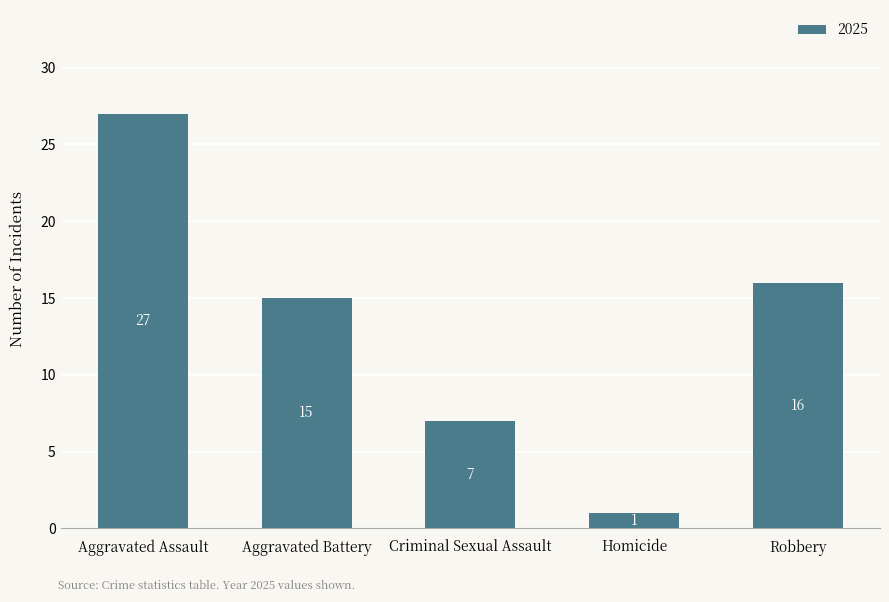

Reading left to right, transcribe all the data shown in this chart.

27	15	7	1	16